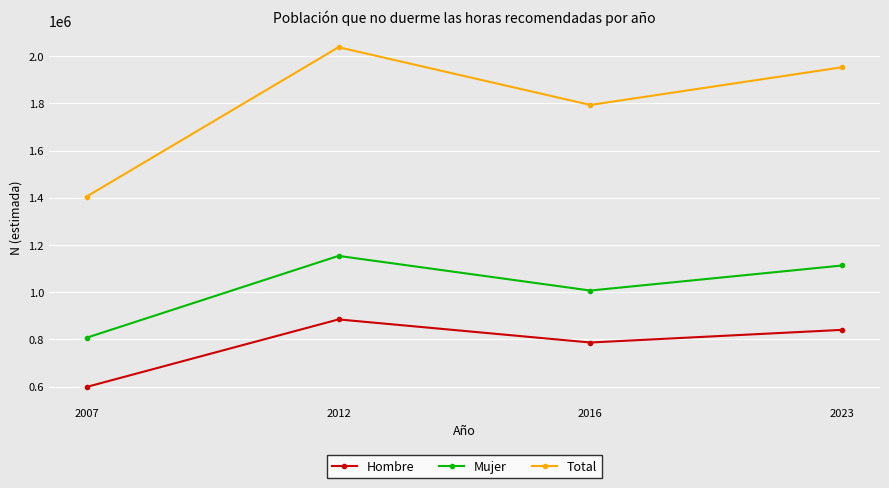

True or false: Hombre has more than 1 points higher than both neighbors.

False